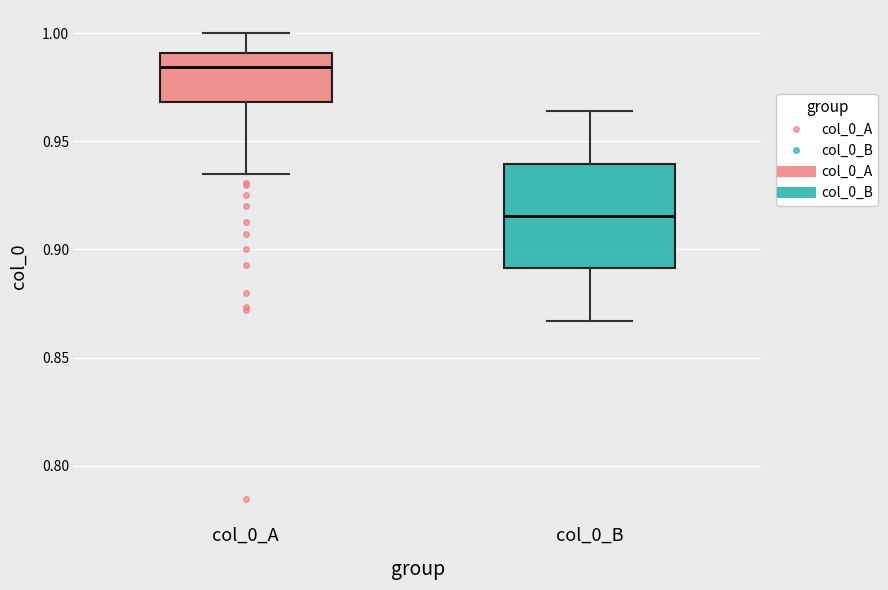

Reading left to right, read every box against the y-axis: the position of its median line, the range the box covers, and the ends of its whiskers. The values are not printed on the chart, so give them approximately, as read against the axis.

col_0_A: median 0.985, box 0.970 to 0.990, whiskers 0.935 to 1.000
col_0_B: median 0.915, box 0.890 to 0.940, whiskers 0.865 to 0.965